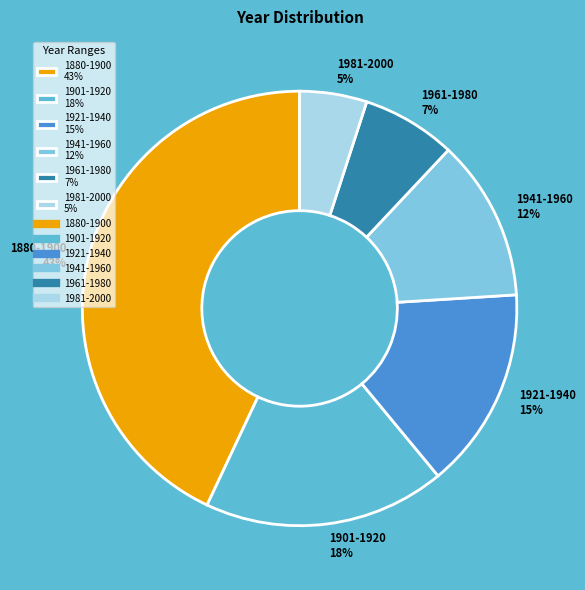

Rank the categories by value from highest to lowest.

1880-1900, 1901-1920, 1921-1940, 1941-1960, 1961-1980, 1981-2000